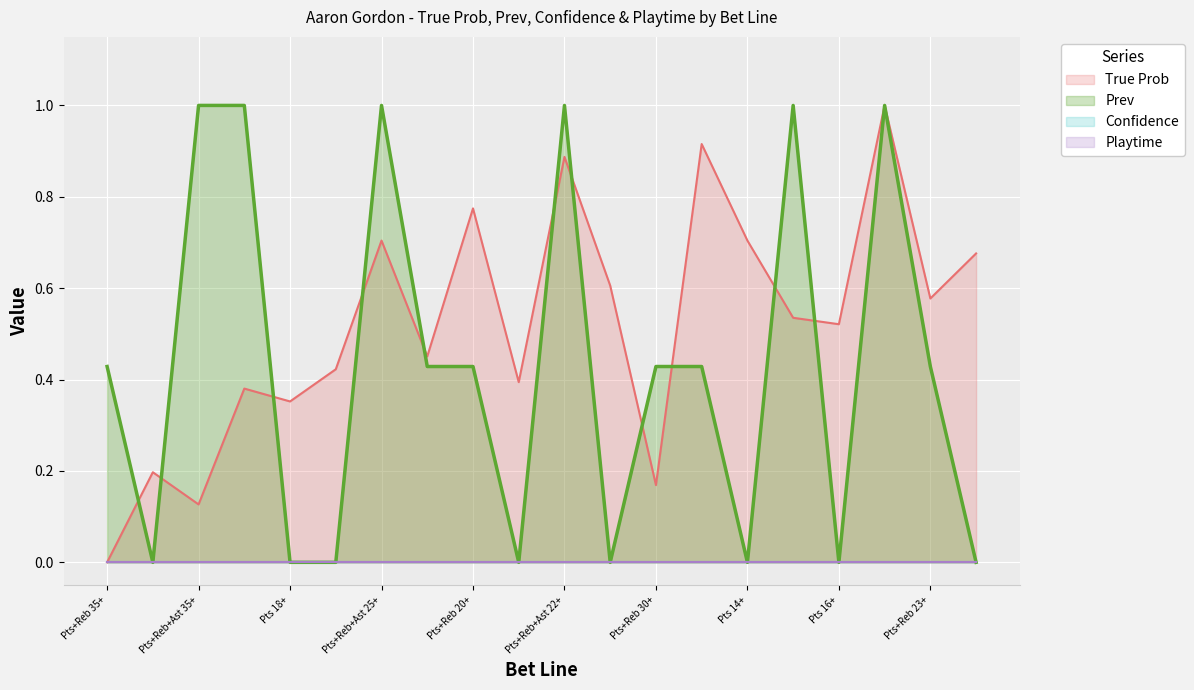

What is the sum of all Prev values?

8.6